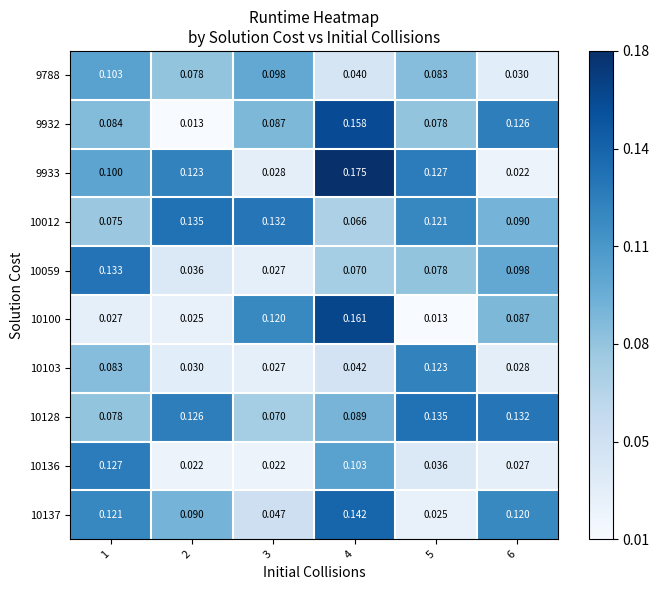

Is the value of 10059 at 4 greater than the value of 10137 at 2?

No